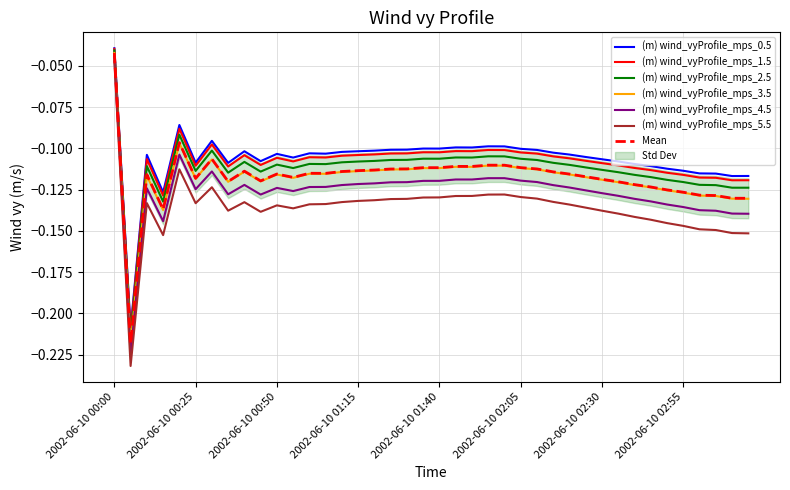

What is the difference between the maximum and second lowest values in the (m) wind_vyProfile_mps_2.5 series?

0.1